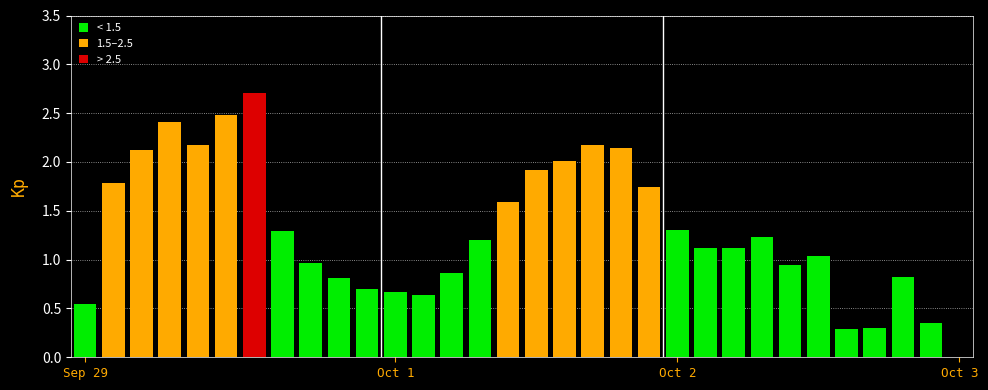

What is the greatest value displayed?

2.7